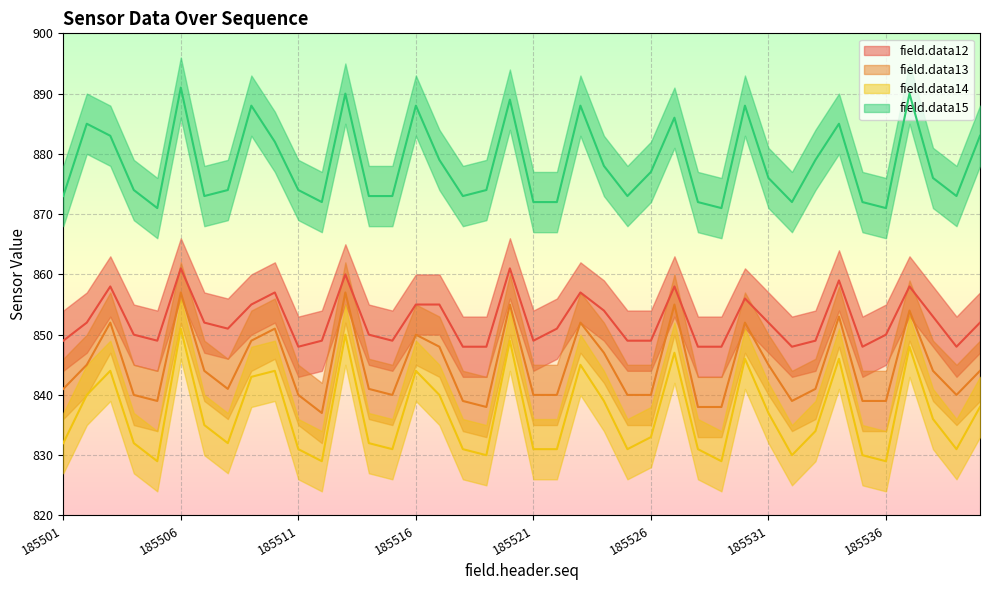

Reading left to right, extract all data points from this chart.

field.data12: 185501=849	185502=852	185503=858	185504=850	185505=849	185506=861	185507=852	185508=851	185509=855	185510=857	185511=848	185512=849	185513=860	185514=850	185515=849	185516=855	185517=855	185518=848	185519=848	185520=861	185521=849	185522=851	185523=857	185524=854	185525=849	185526=849	185527=858	185528=848	185529=848	185530=856	185531=852	185532=848	185533=849	185534=859	185535=848	185536=850	185537=858	185538=853	185539=848	185540=852
field.data13: 185501=841	185502=845	185503=852	185504=840	185505=839	185506=857	185507=844	185508=841	185509=849	185510=851	185511=840	185512=837	185513=857	185514=841	185515=840	185516=850	185517=848	185518=839	185519=838	185520=855	185521=840	185522=840	185523=852	185524=847	185525=840	185526=840	185527=855	185528=838	185529=838	185530=852	185531=845	185532=839	185533=841	185534=853	185535=839	185536=839	185537=854	185538=844	185539=840	185540=844
field.data14: 185501=832	185502=840	185503=844	185504=832	185505=829	185506=851	185507=835	185508=832	185509=843	185510=844	185511=831	185512=829	185513=850	185514=832	185515=831	185516=844	185517=840	185518=831	185519=830	185520=849	185521=831	185522=831	185523=845	185524=839	185525=831	185526=833	185527=847	185528=831	185529=829	185530=846	185531=837	185532=830	185533=834	185534=846	185535=830	185536=829	185537=848	185538=836	185539=831	185540=838
field.data15: 185501=873	185502=885	185503=883	185504=874	185505=871	185506=891	185507=873	185508=874	185509=888	185510=882	185511=874	185512=872	185513=890	185514=873	185515=873	185516=888	185517=879	185518=873	185519=874	185520=889	185521=872	185522=872	185523=888	185524=878	185525=873	185526=877	185527=886	185528=872	185529=871	185530=888	185531=876	185532=872	185533=879	185534=885	185535=872	185536=871	185537=890	185538=876	185539=873	185540=883